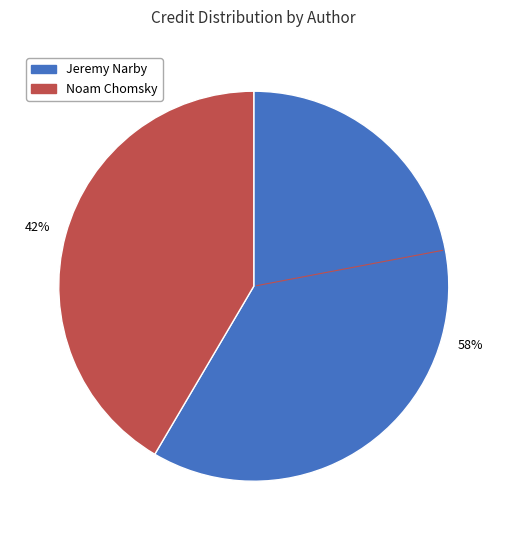

Combined, do Noam Chomsky and Jeremy Narby account for over 50%?

Yes